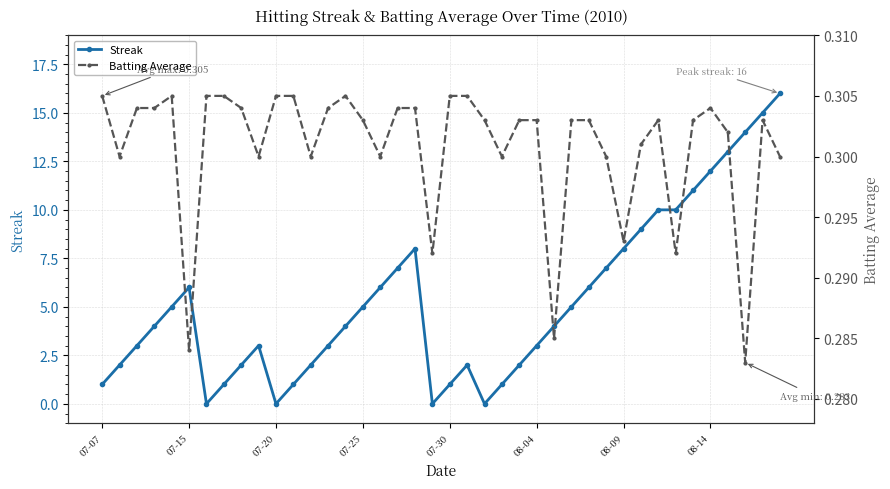

True or false: Streak has a value of 12 at 08-14.

True